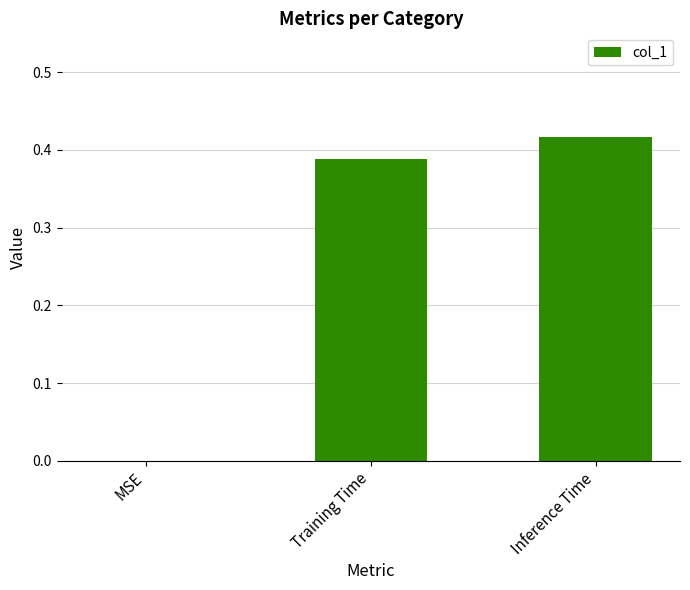

Which category has the highest value across all series?

Inference Time